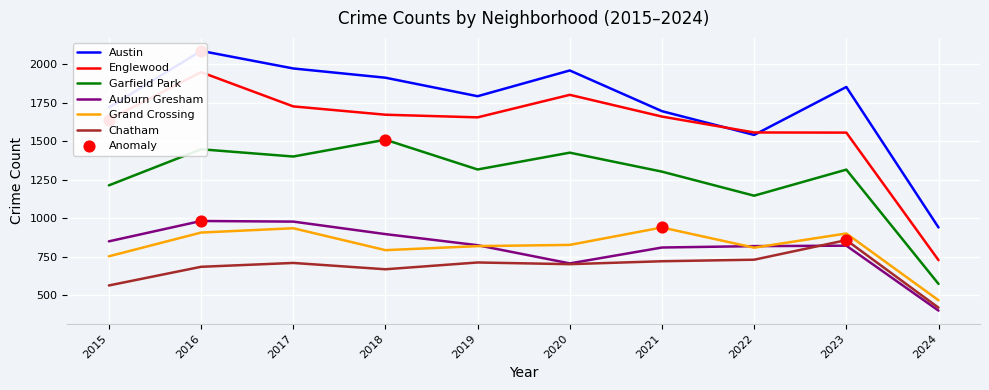

At how many categories does at least one series exceed 1228?

9